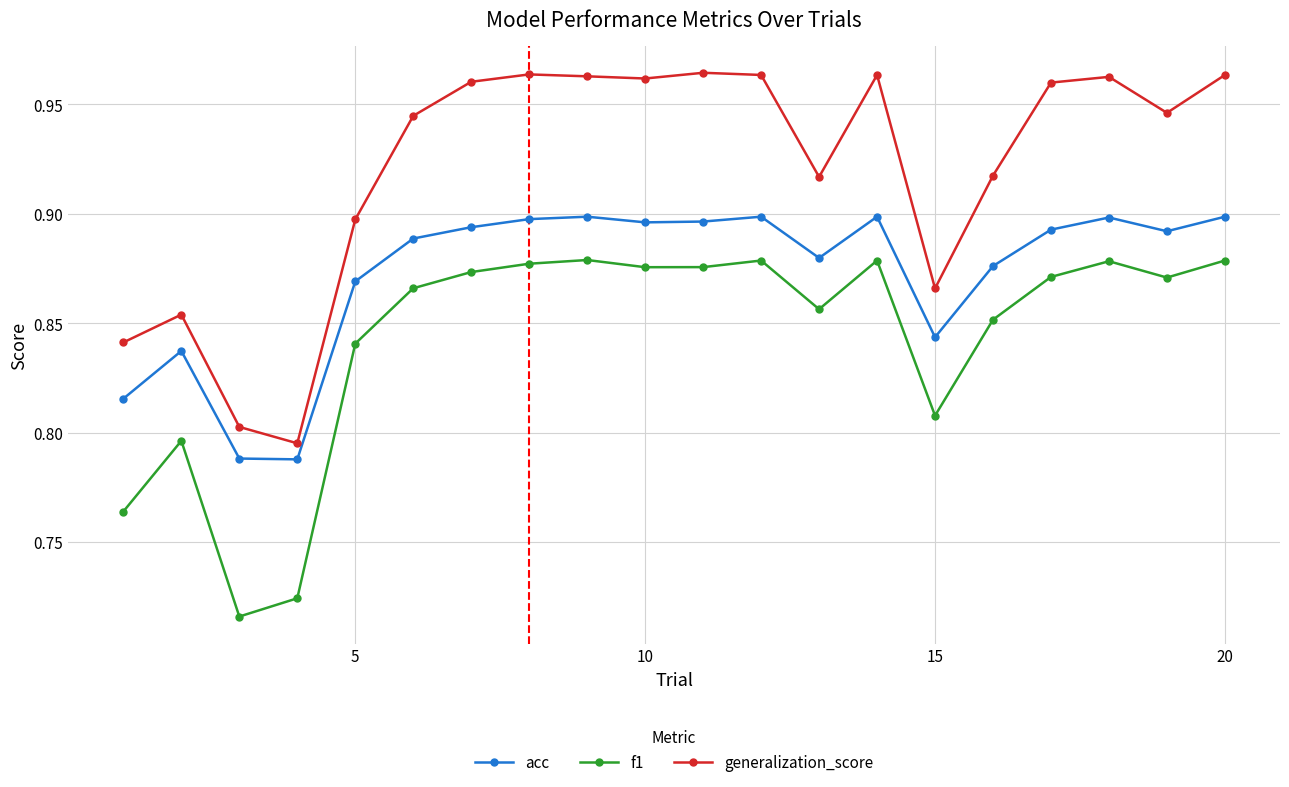

True or false: acc and generalization_score intersect in this chart.

False